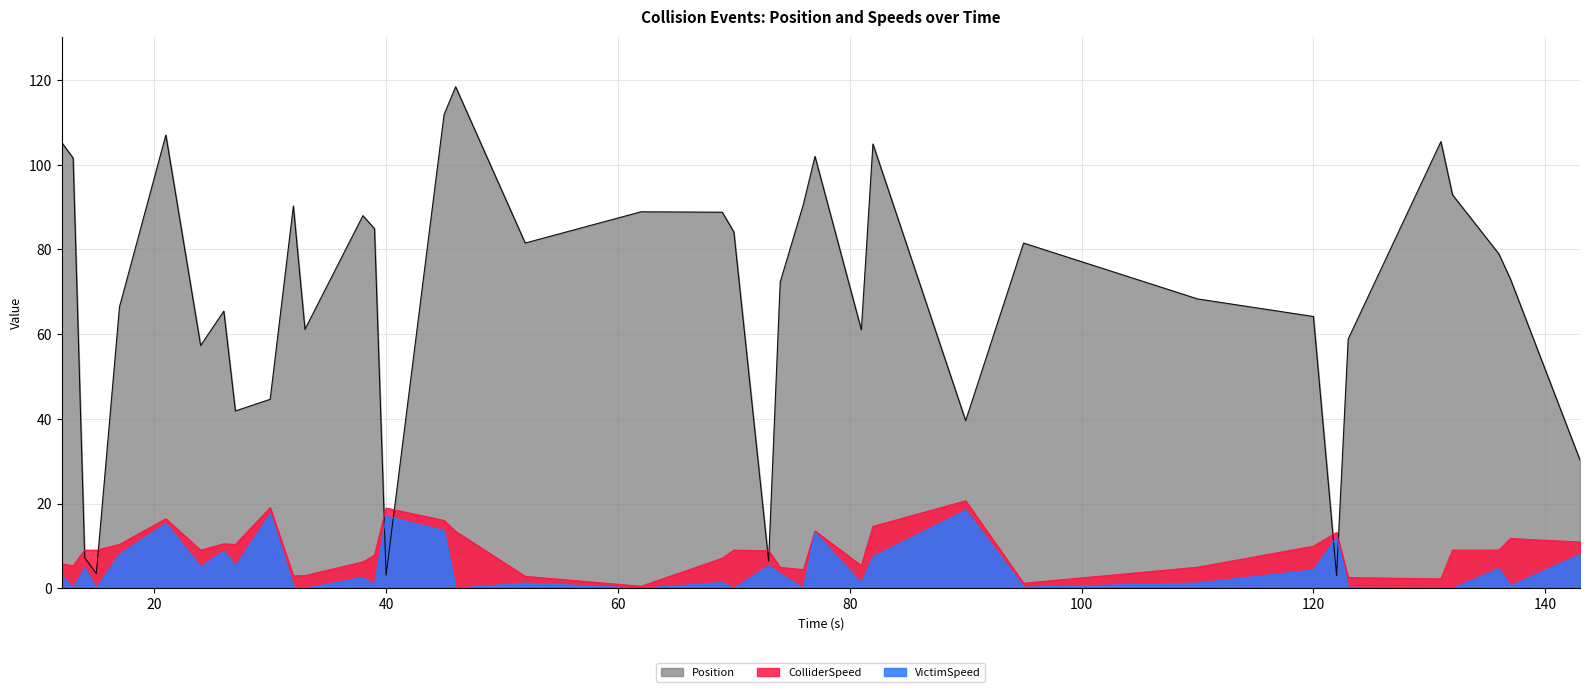

What is the highest value of the VictimSpeed series?

18.4